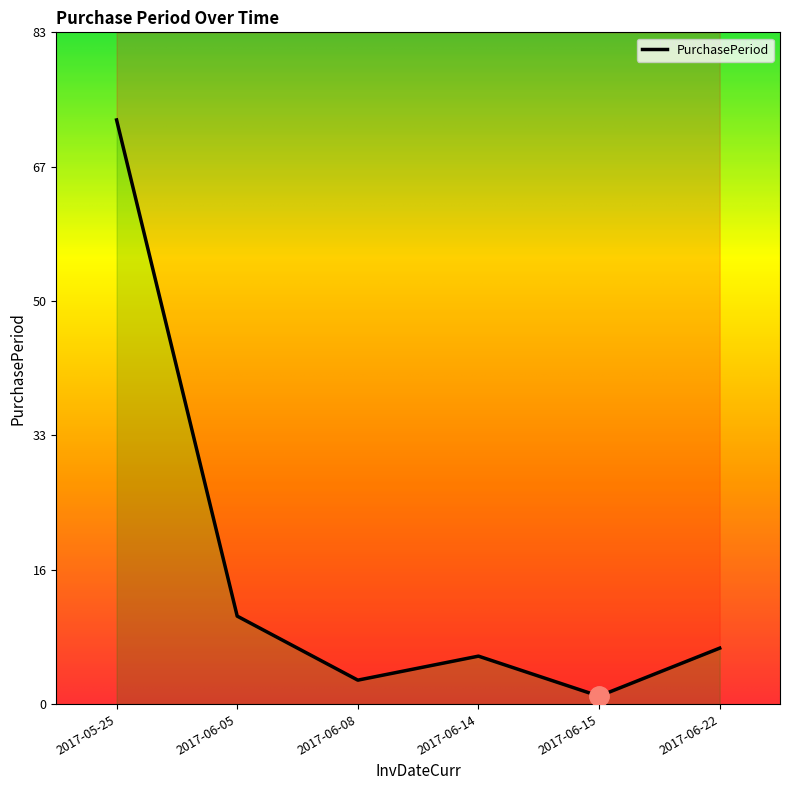

Does the chart have visible grid lines?

No